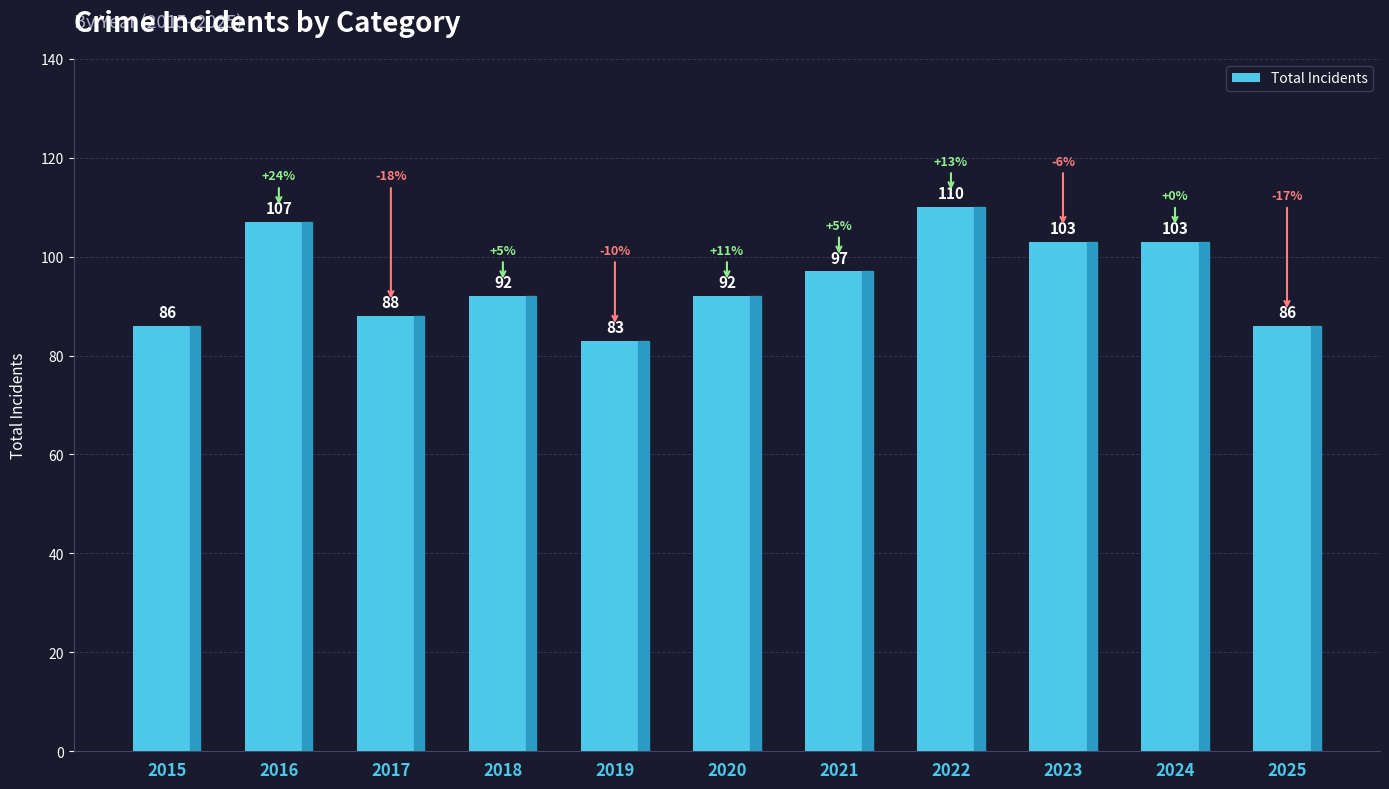

What is the value of the 6th bar from the left?

92